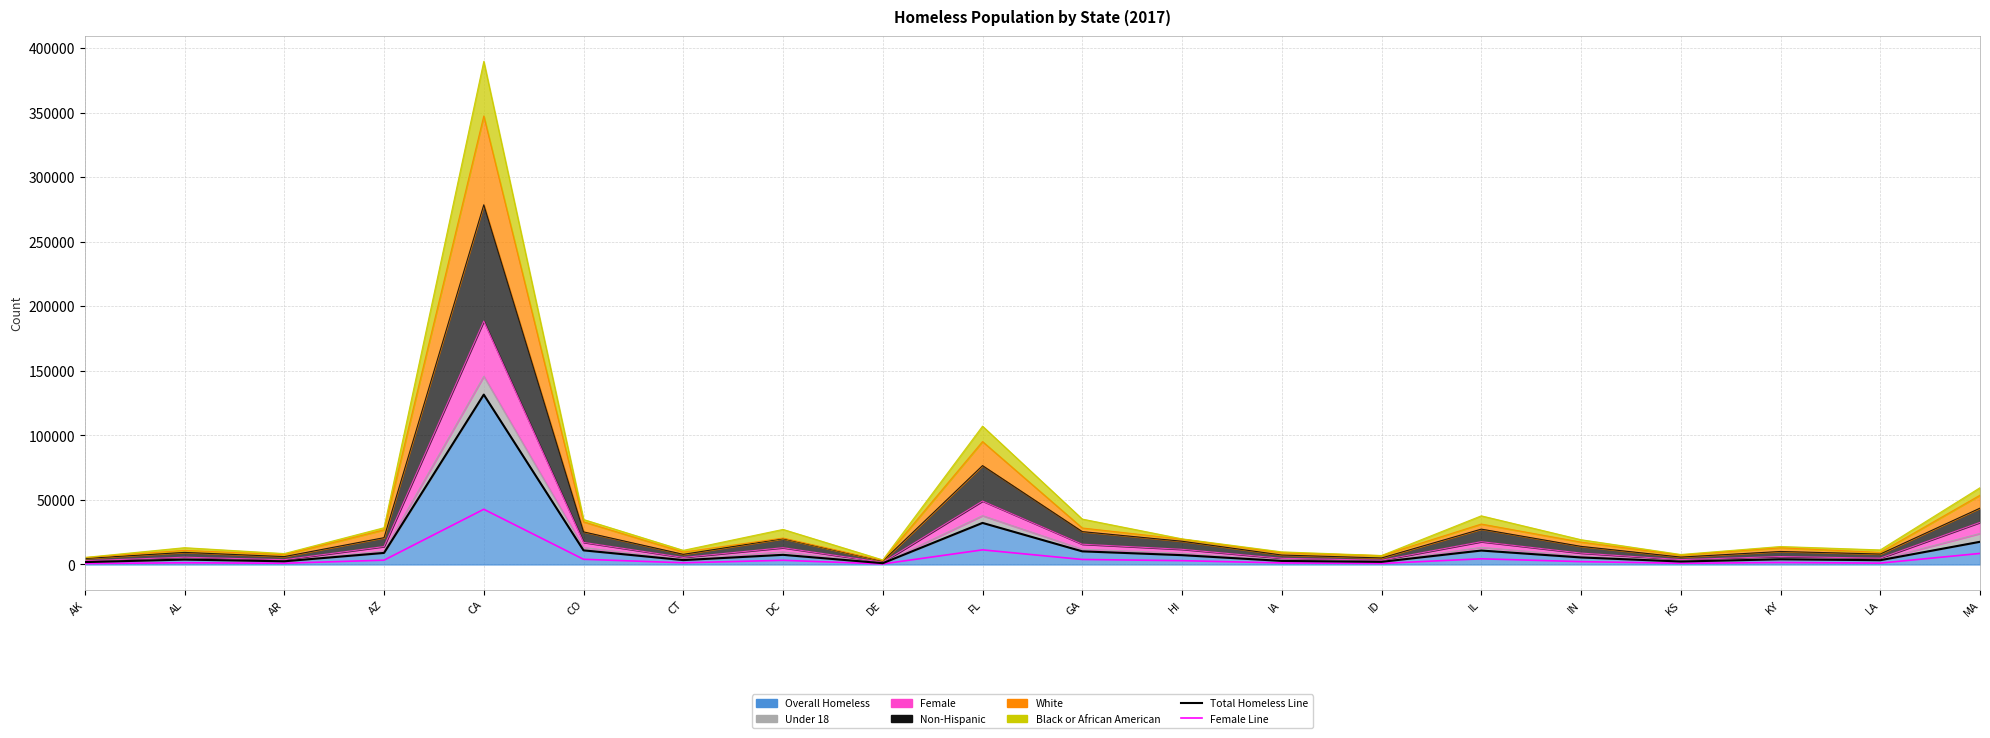

What is the label of the 4th point from the left?

AZ